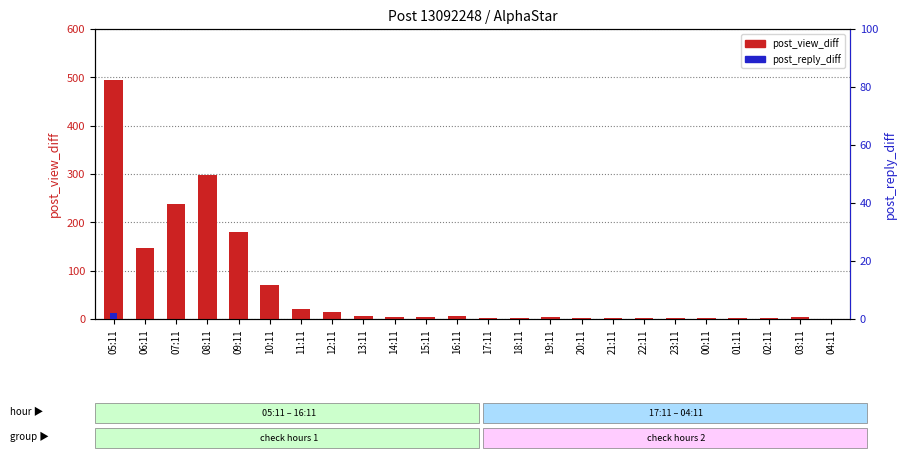

How many post_reply_diff values are between 0 and 1?

23